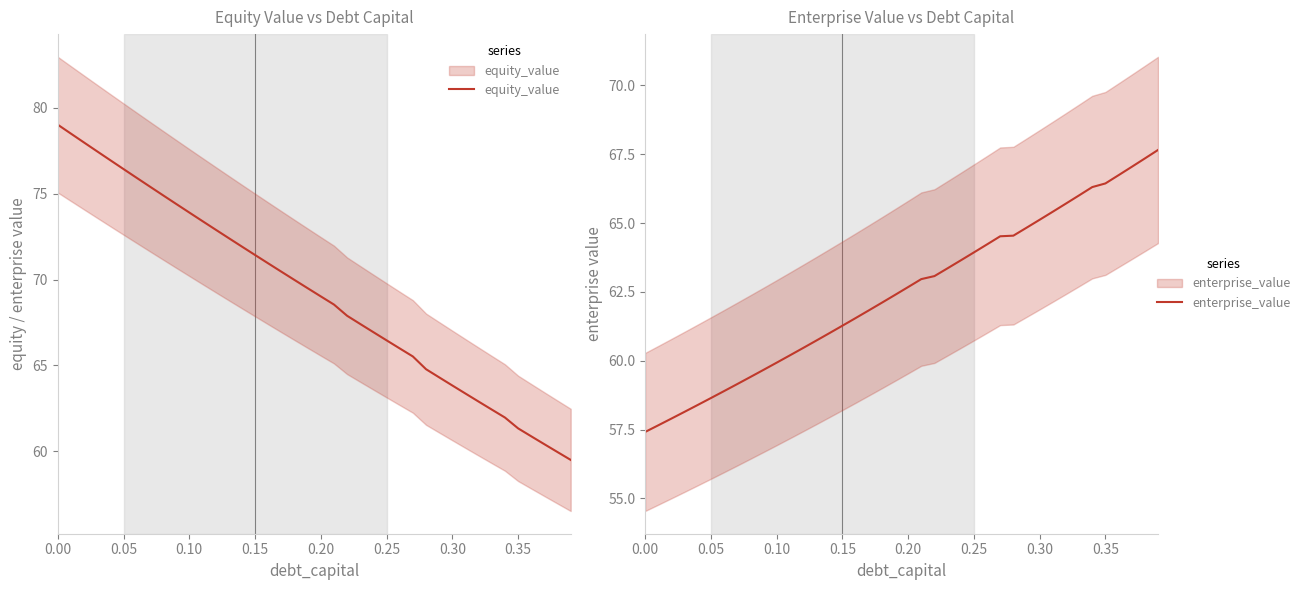

What is the average value of the enterprise_value series?

62.5